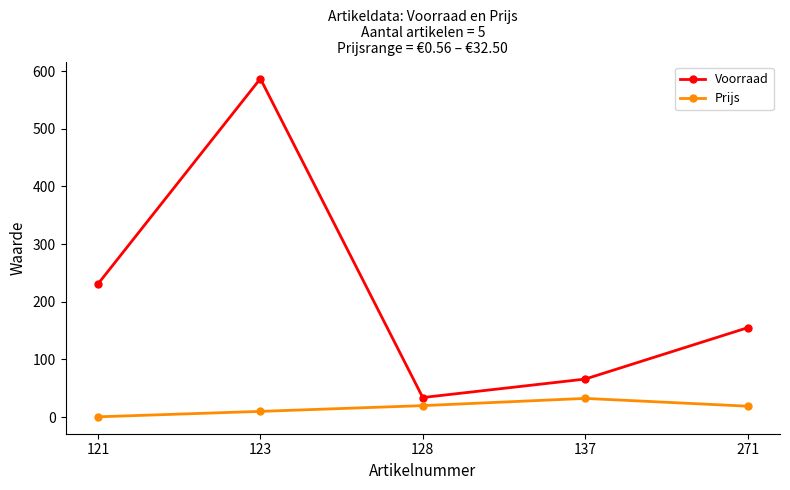

Which series changed the most between 128 and 137?

Voorraad